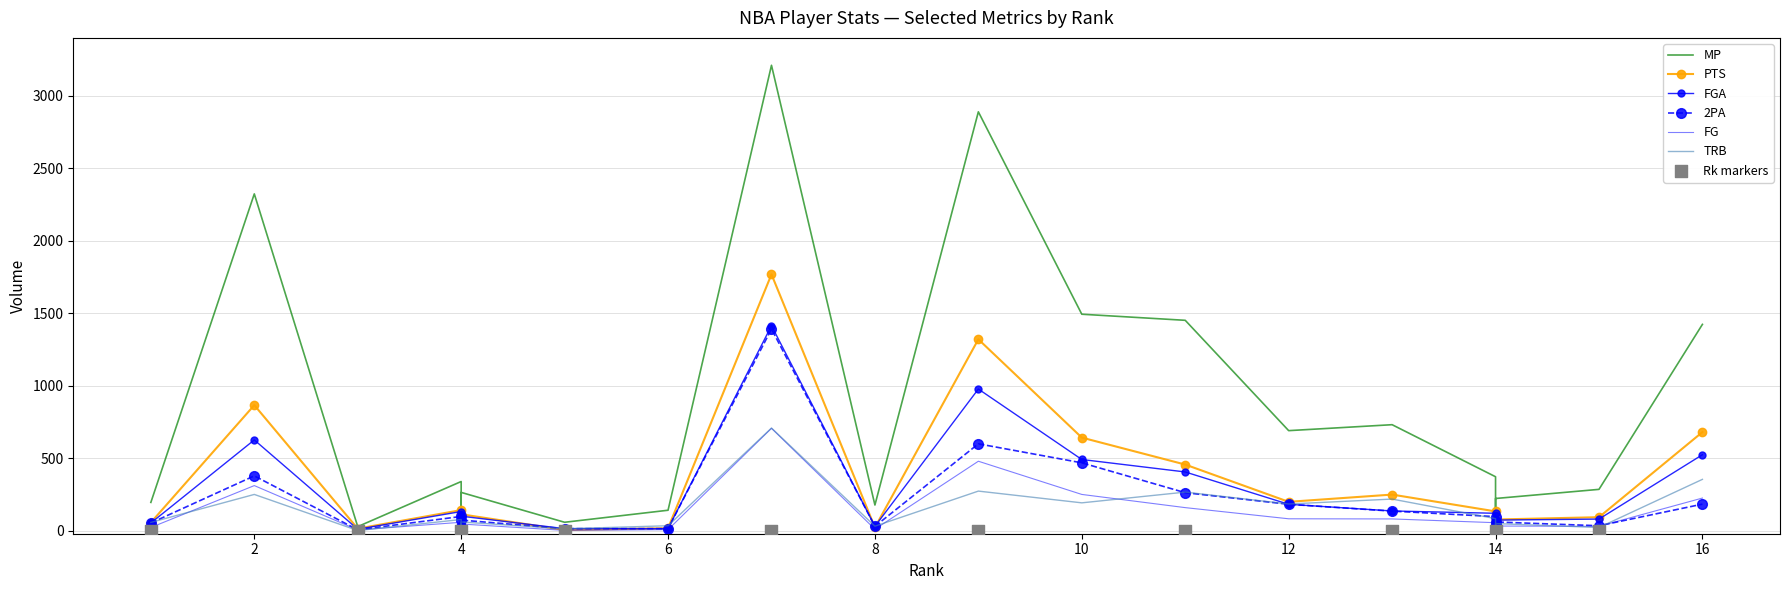

Which series has the largest total across all categories?

MP